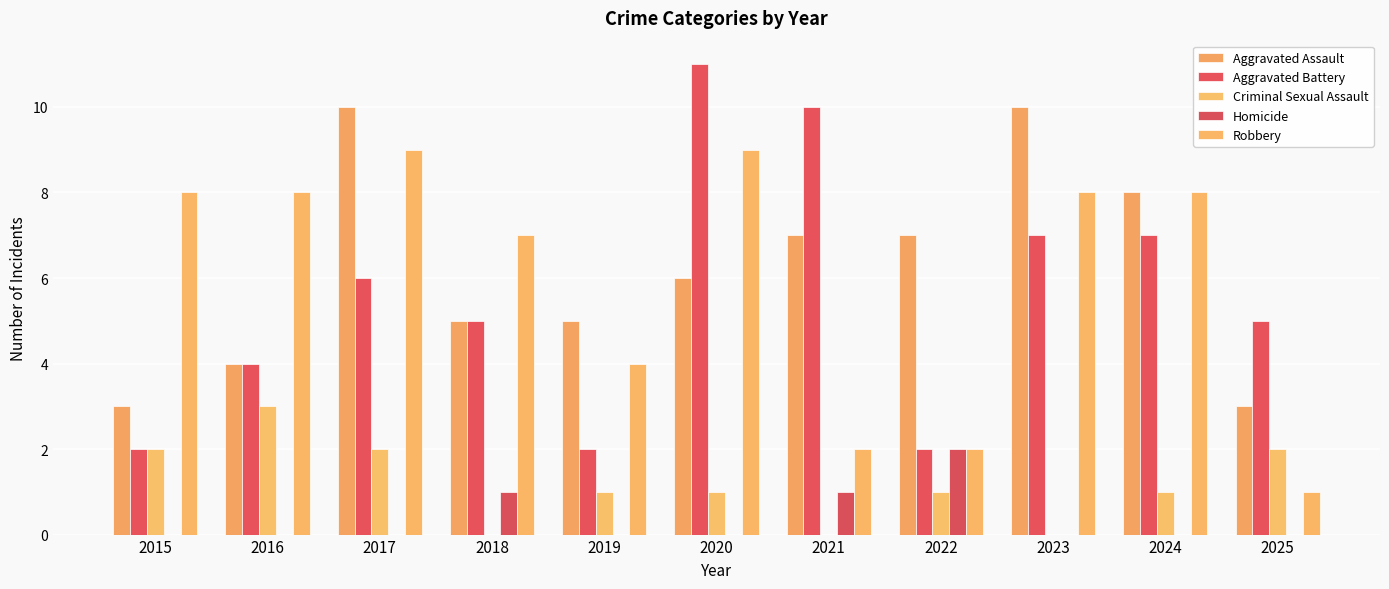

Rank the series at 2024 from highest to lowest value.

Aggravated Assault, Robbery, Aggravated Battery, Criminal Sexual Assault, Homicide